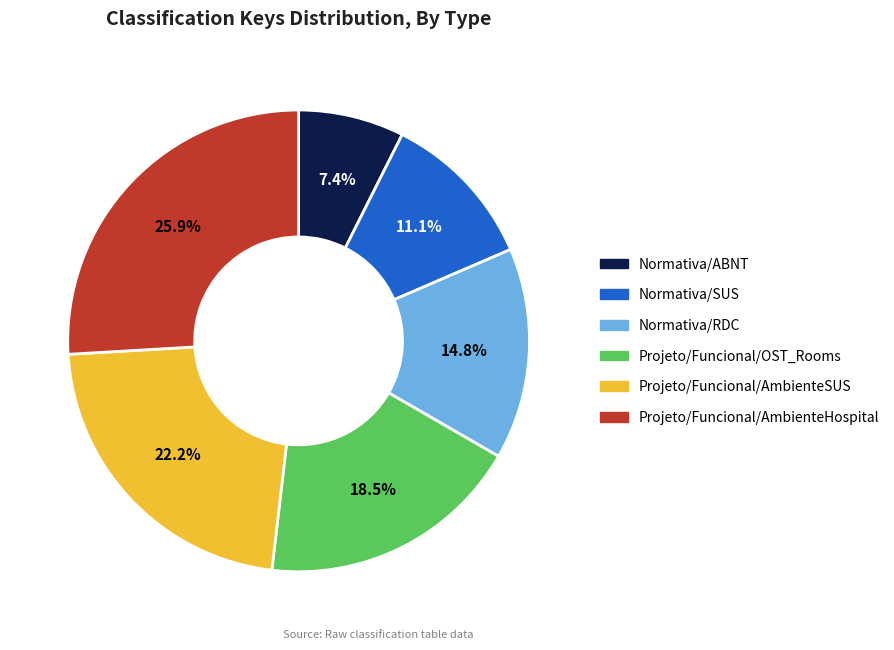

How many segments does this pie chart have?

6